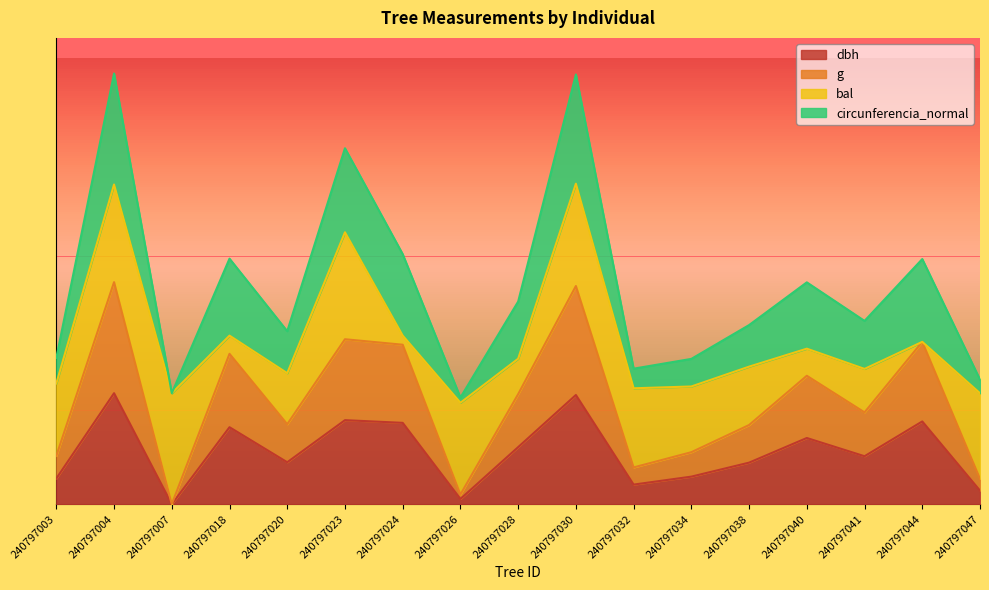

Does the chart display data point markers on the line(s)?

No